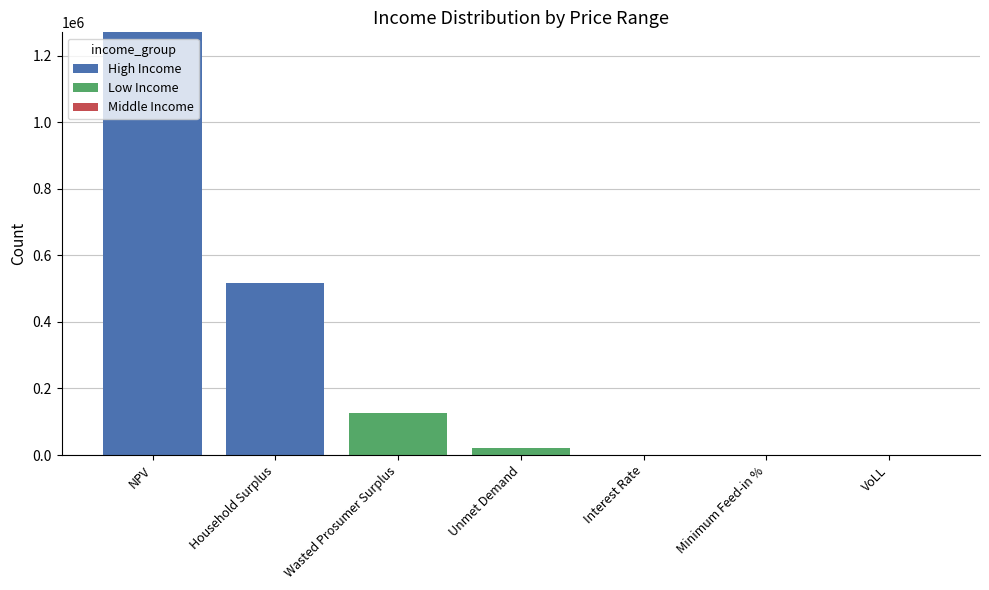

What is the total value across all series at Wasted Prosumer Surplus?

124998.3